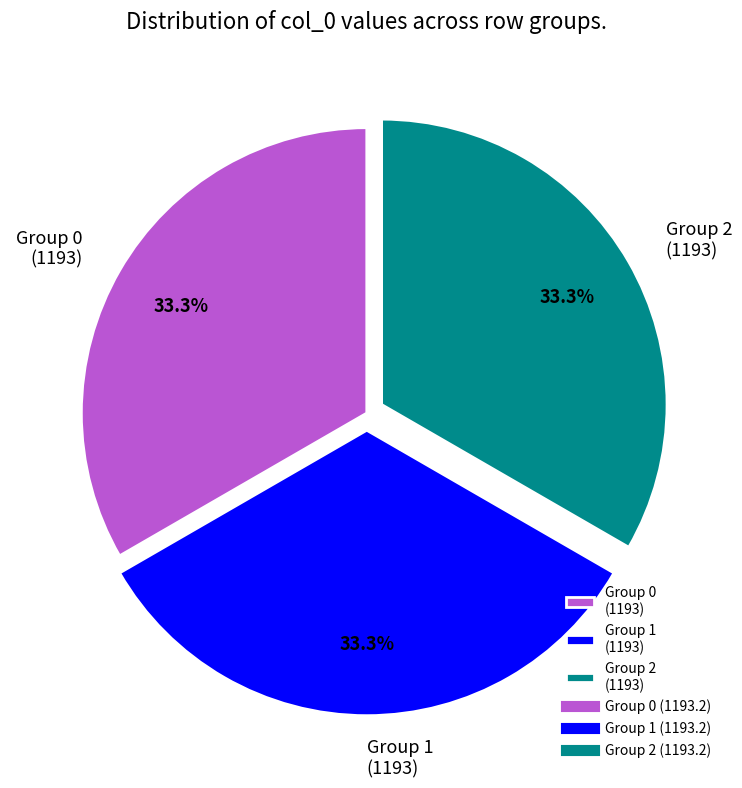

Is there a majority slice in this chart?

No